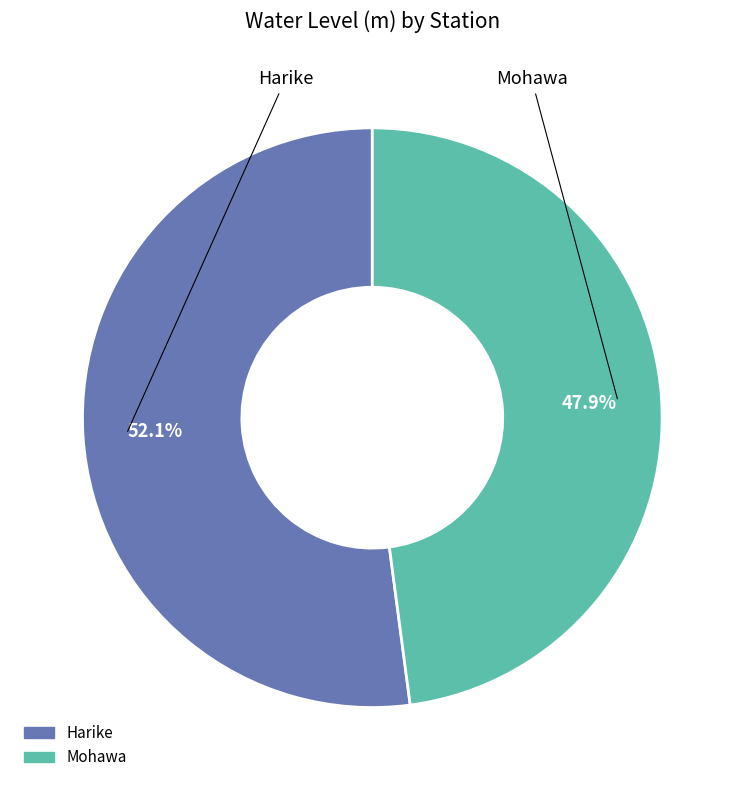

What is the ratio of the value at Harike to the value at Mohawa?

1.1